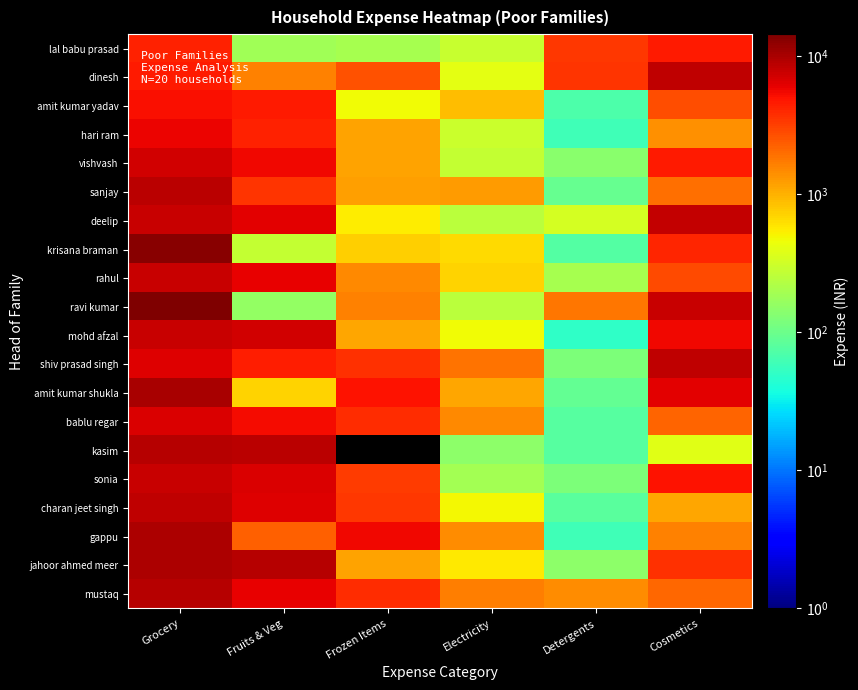

What is the total value across all series at Detergents?

12013